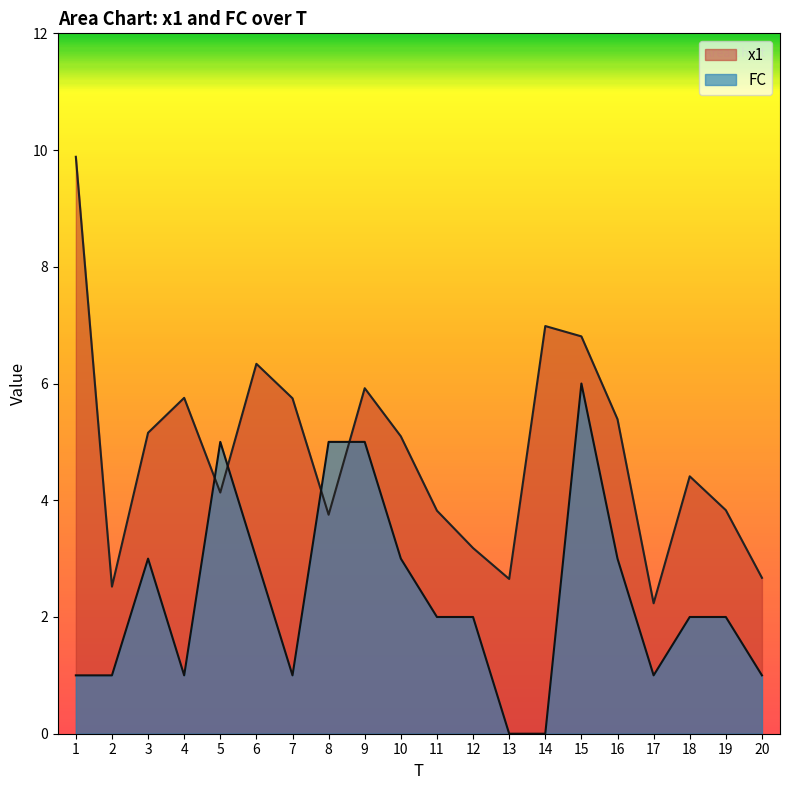

What is the spread (max minus min) of values at 10?

2.1